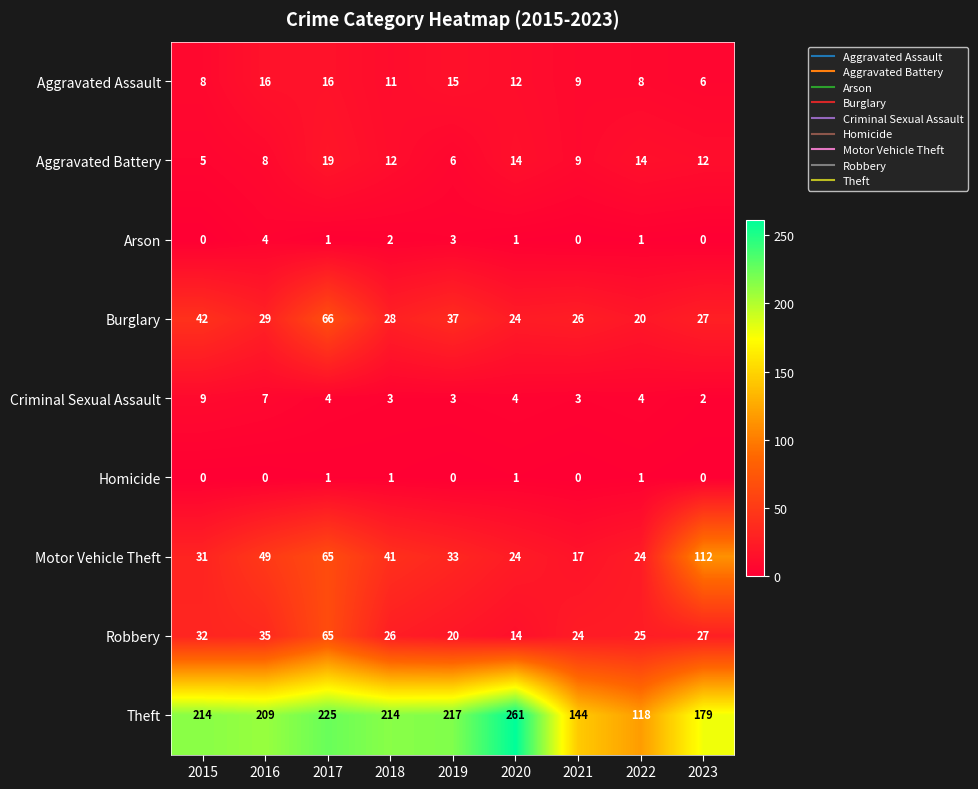

Is it true that Burglary equals 45 at 2021?

False